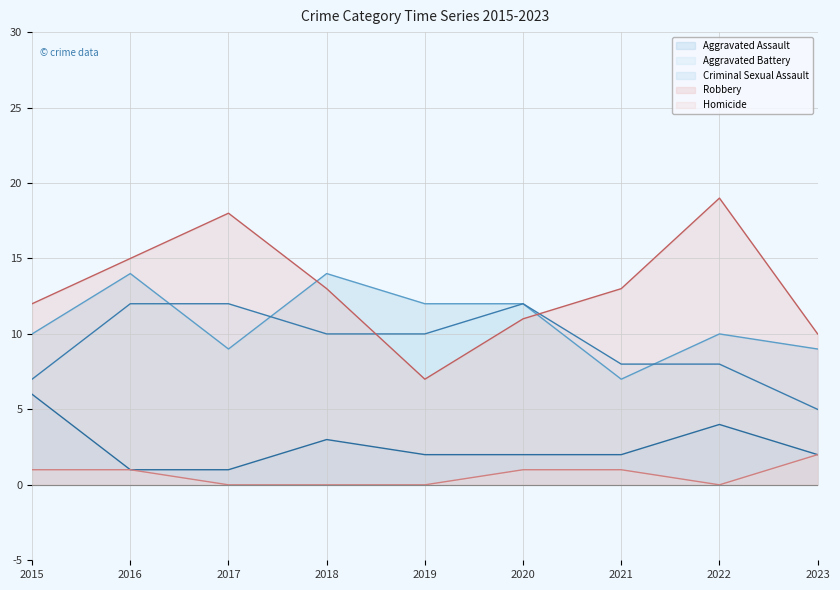

What is the value of the Aggravated Assault point at the 9th from the left?

9